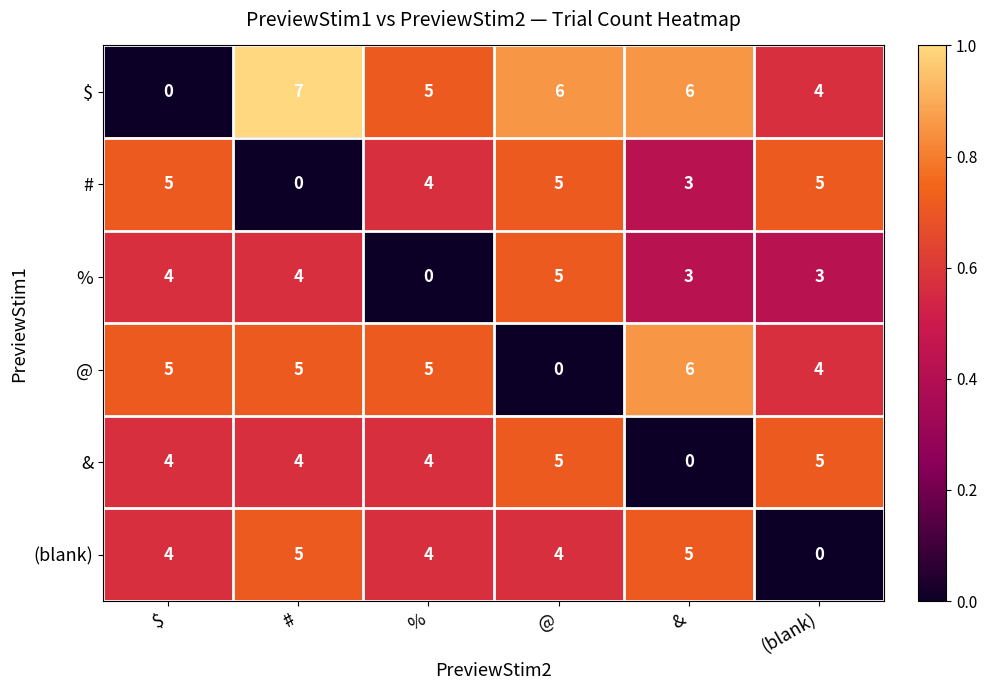

At how many categories does at least one series exceed 1?

6